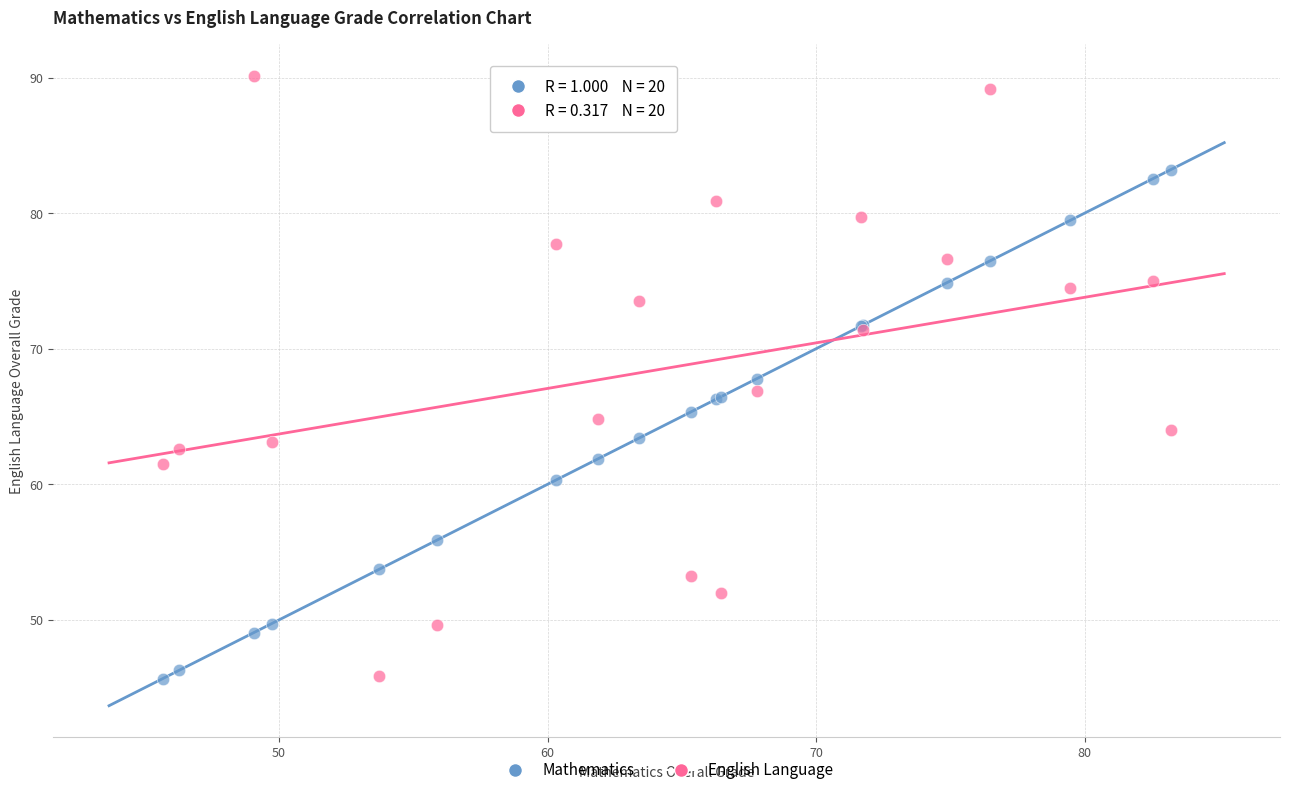

Which series has the largest Y range (max minus min)?

English Language